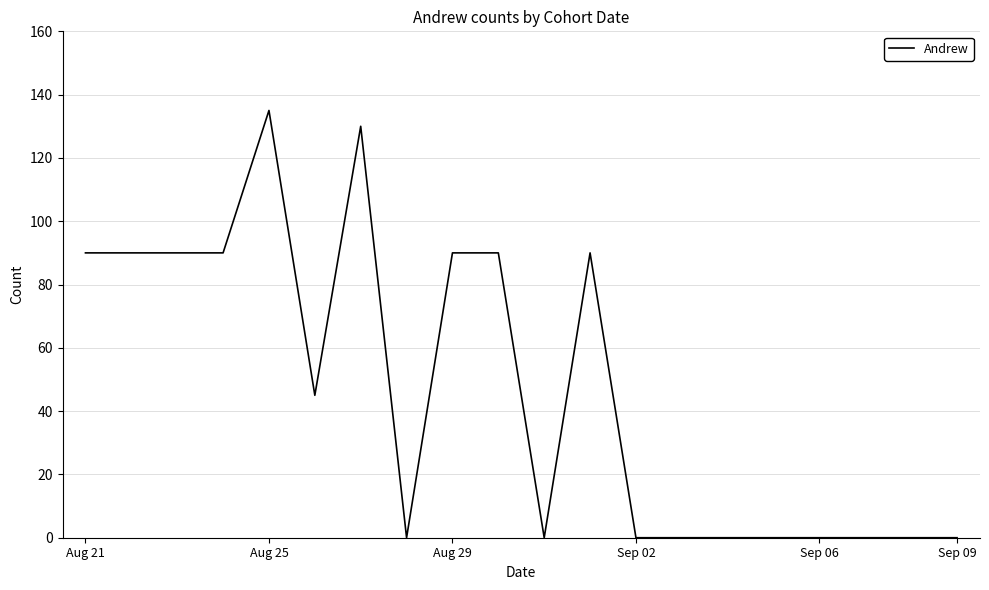

How many values are between 0 and 90?

18